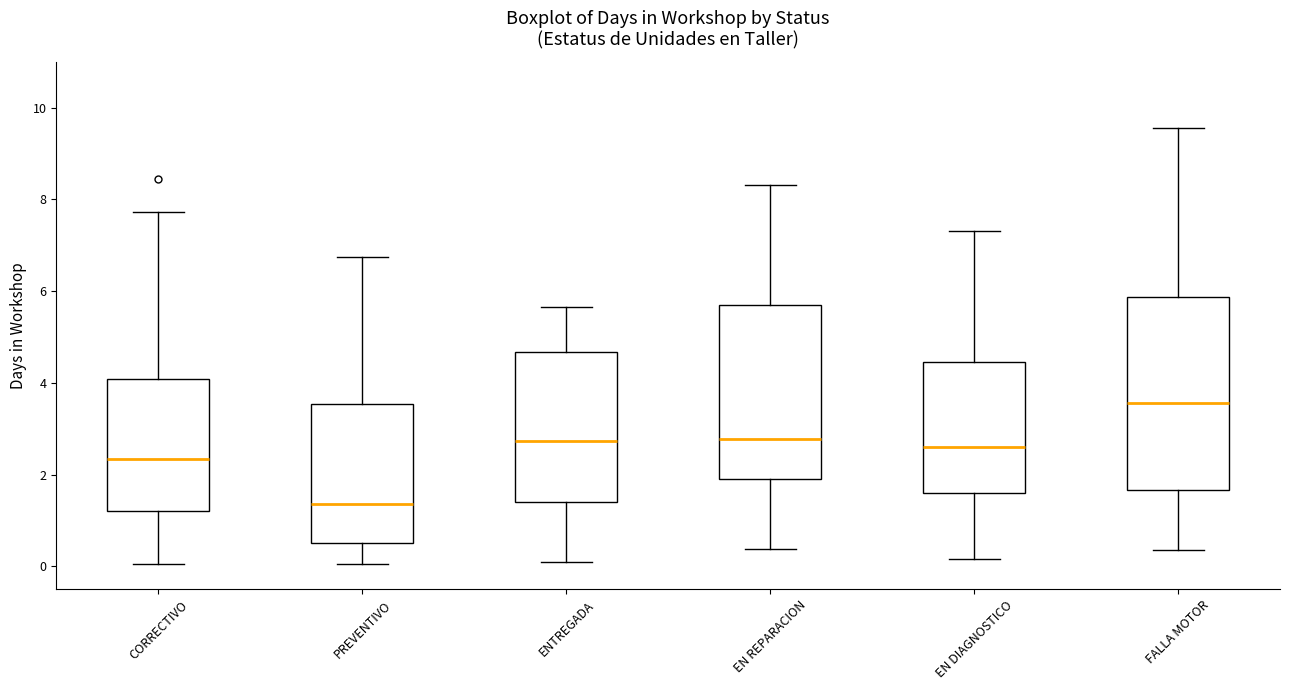

Reading left to right, read every box against the y-axis: the position of its median line, the range the box covers, and the ends of its whiskers. The values are not printed on the chart, so give them approximately, as read against the axis.

CORRECTIVO: median 2.4, box 1.2 to 4.0, whiskers 0.0 to 7.8
PREVENTIVO: median 1.4, box 0.4 to 3.6, whiskers 0.0 to 6.8
ENTREGADA: median 2.8, box 1.4 to 4.6, whiskers 0.2 to 5.6
EN REPARACION: median 2.8, box 1.8 to 5.6, whiskers 0.4 to 8.4
EN DIAGNOSTICO: median 2.6, box 1.6 to 4.4, whiskers 0.2 to 7.4
FALLA MOTOR: median 3.6, box 1.6 to 5.8, whiskers 0.4 to 9.6